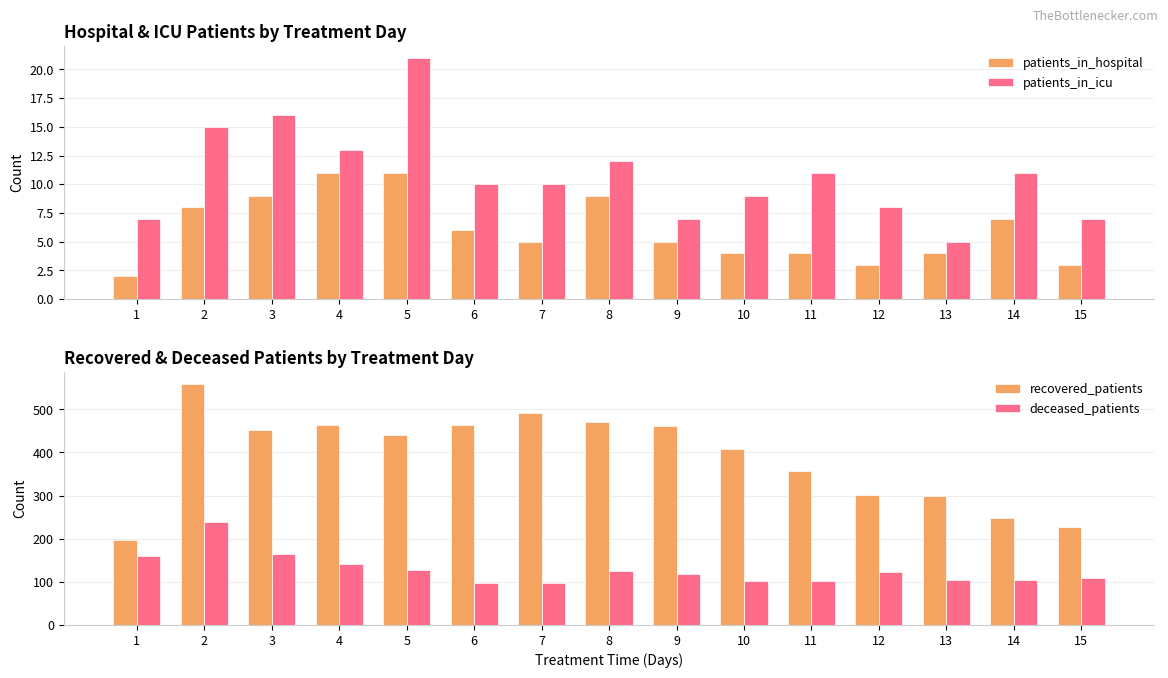

How many data points does each series have?

15